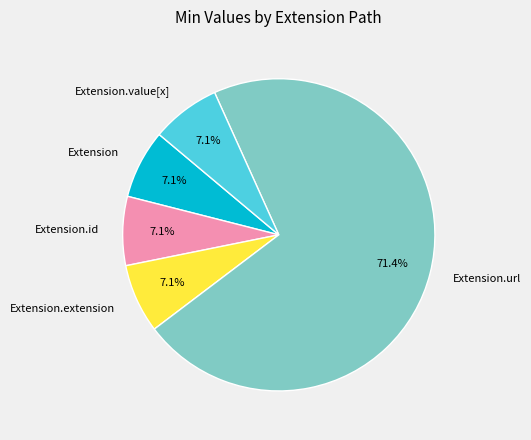

What is the largest slice in the pie chart?

Extension.url